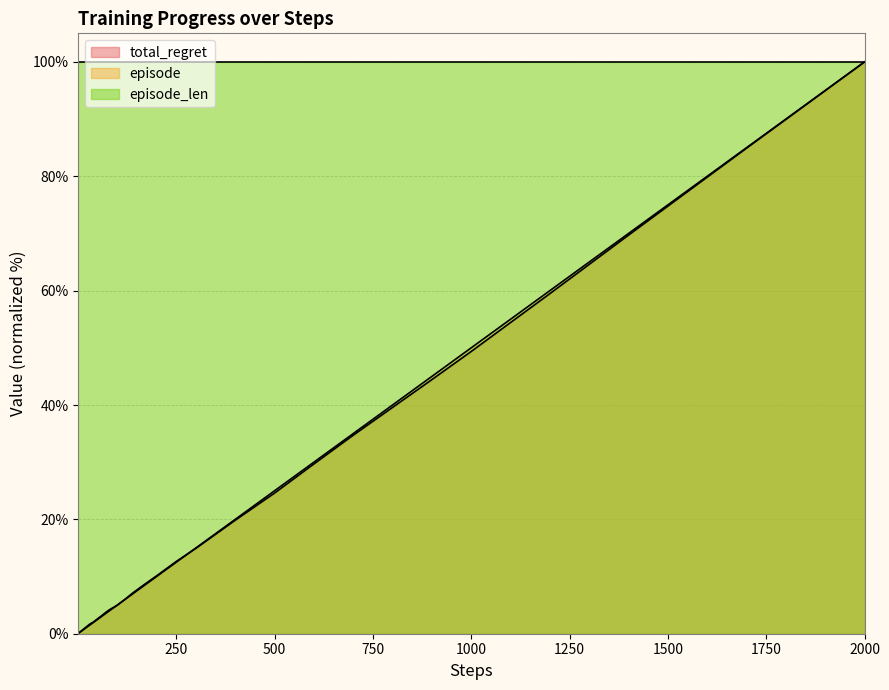

Is it true that total_regret equals 4.9 at 60?

False